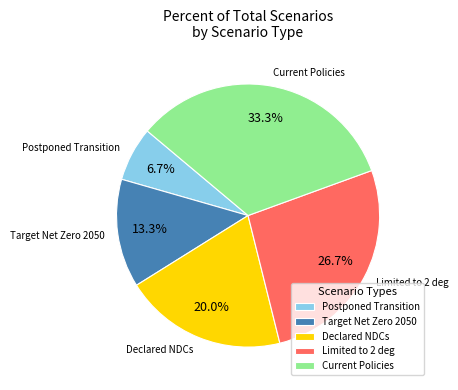

True or false: Target Net Zero 2050 accounts for 13% of the total.

True